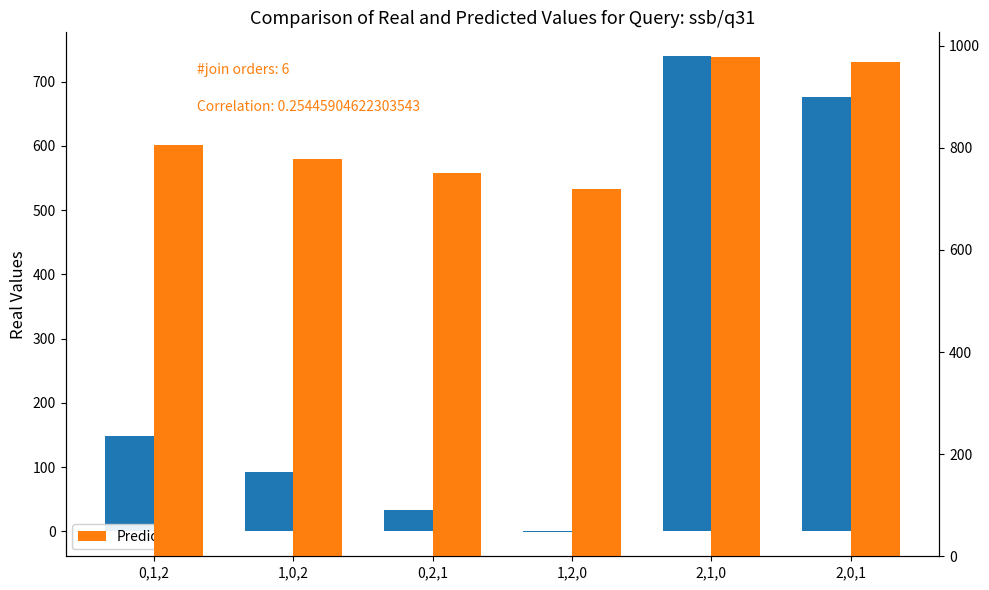

The value of Real Values at 2,0,1 is 675.3. True or false?

True